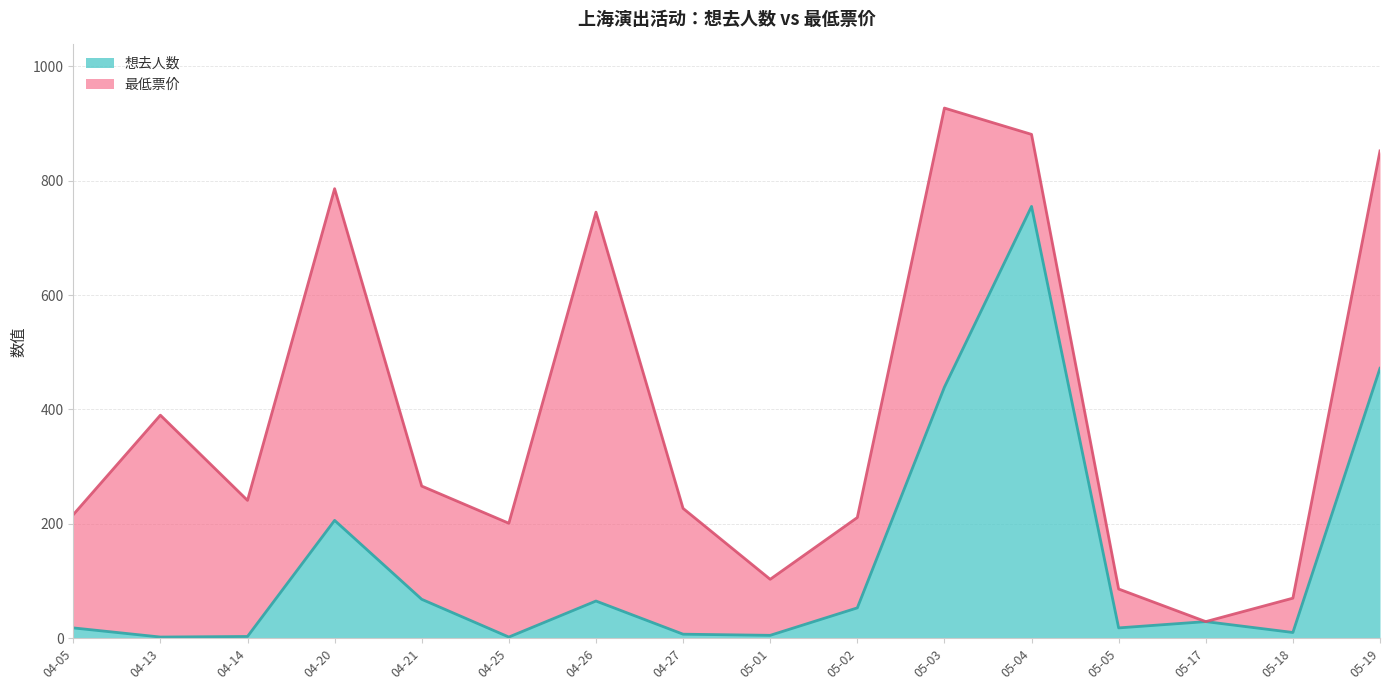

Reading left to right, list all the values displayed in this chart.

18	2	3	206	68	2	65	7	5	53	439	755	18	29	10	472